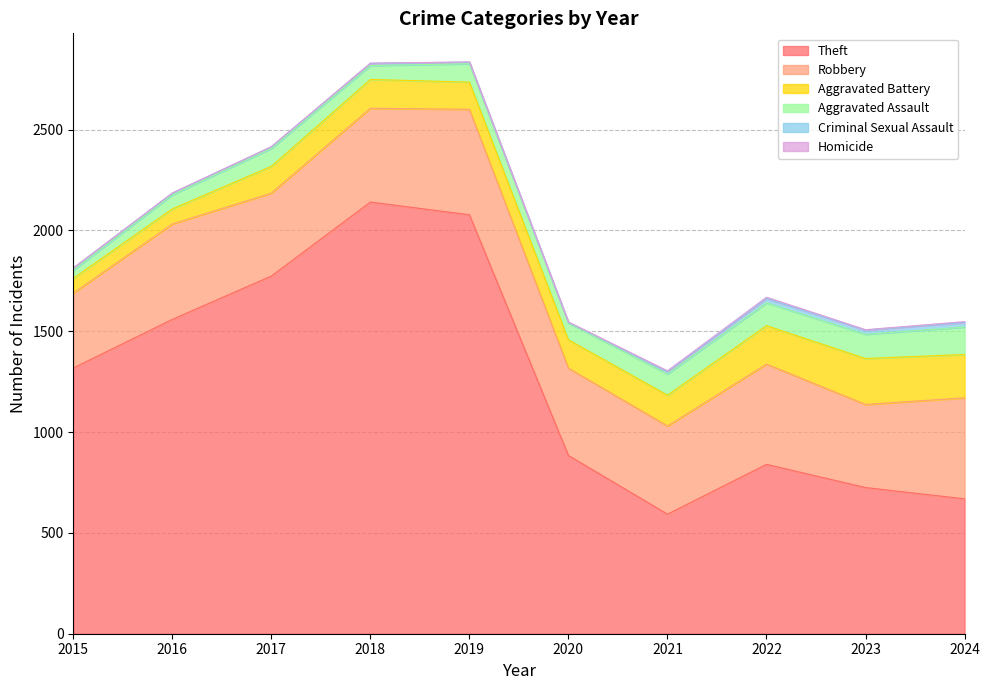

Which series has the widest spread of values?

Theft